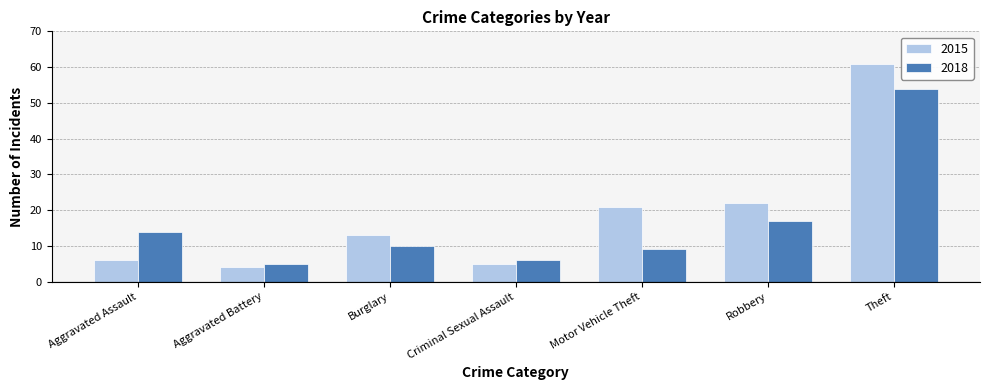

Reading right to left, what are all the values shown in this chart?

2015: 61	22	21	5	13	4	6
2018: 54	17	9	6	10	5	14